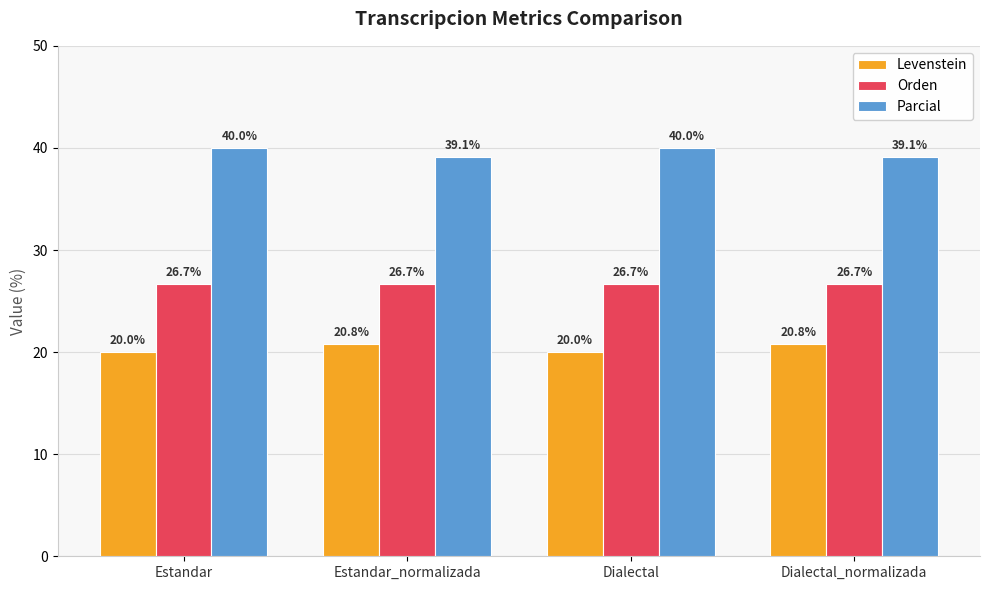

Is the value of Parcial at Dialectal_normalizada greater than the value of Levenstein at Dialectal_normalizada?

Yes